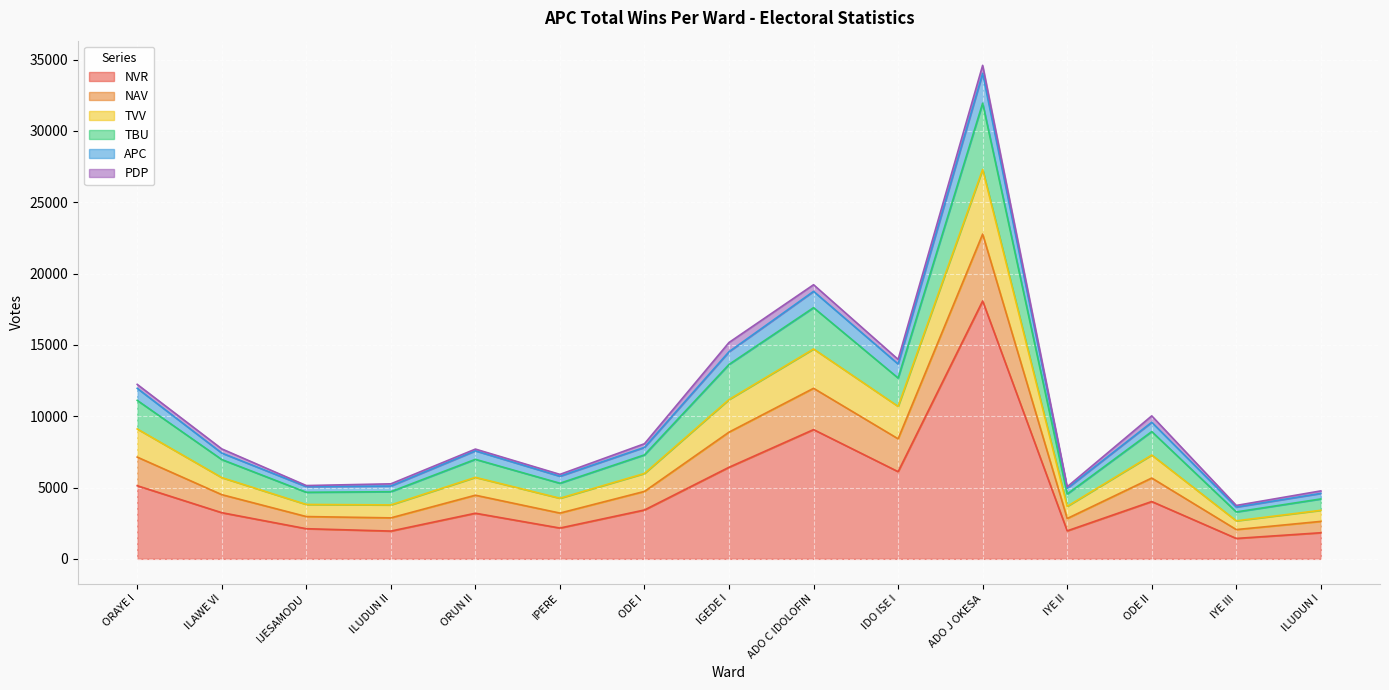

True or false: NVR and APC intersect in this chart.

False